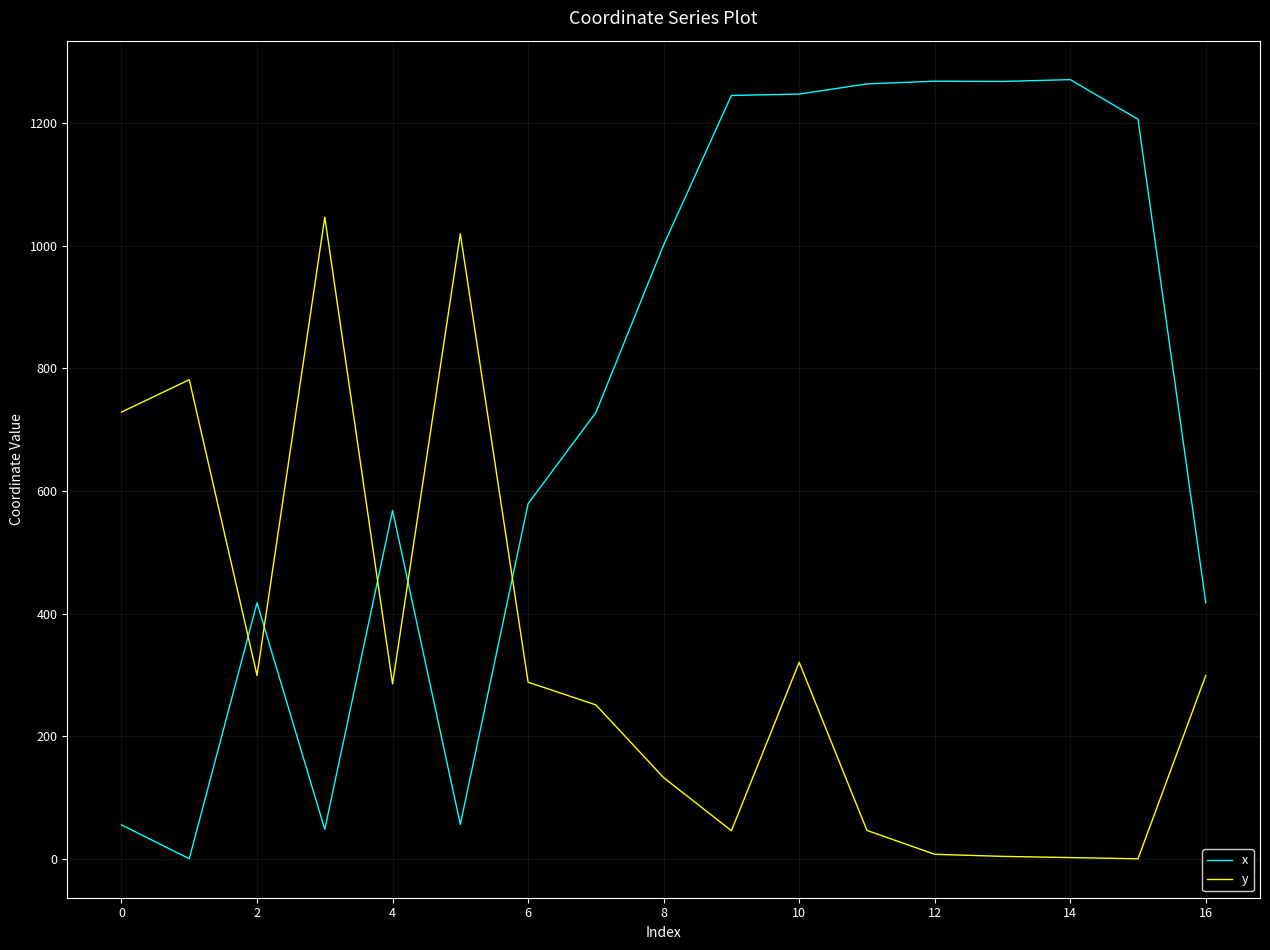

How many values in the x series exceed 727?

9